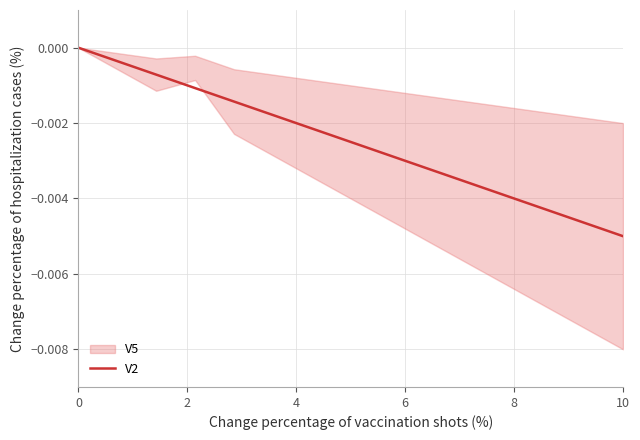

At which label does V2 reach its minimum?

10